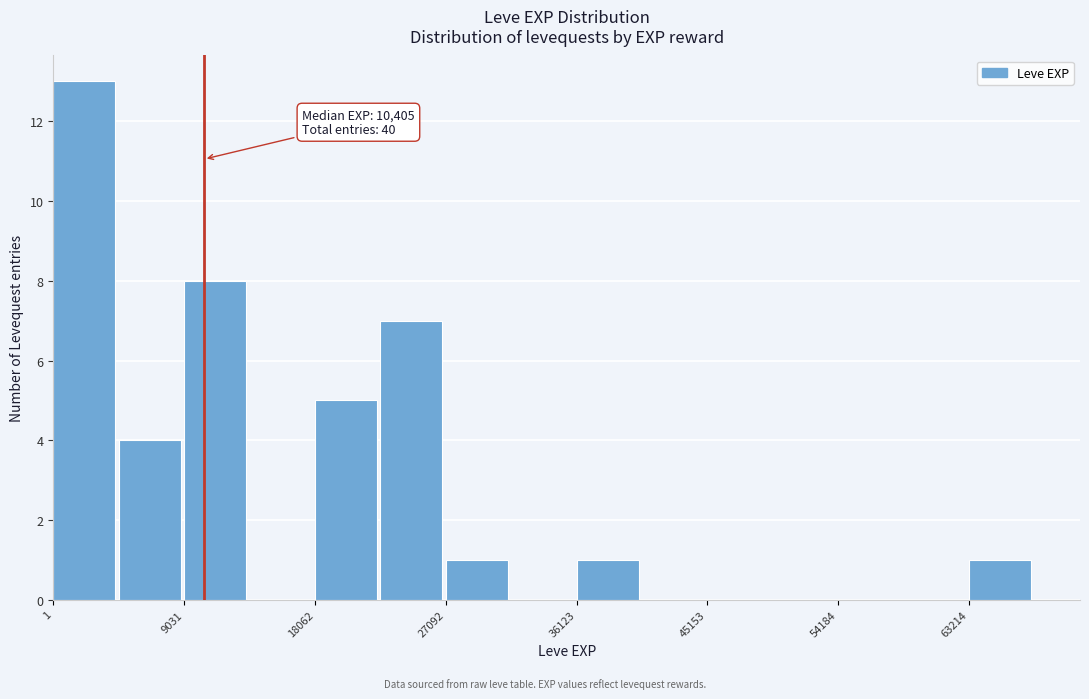

Over which range of the x-axis is the bar tallest?

0 to 5000